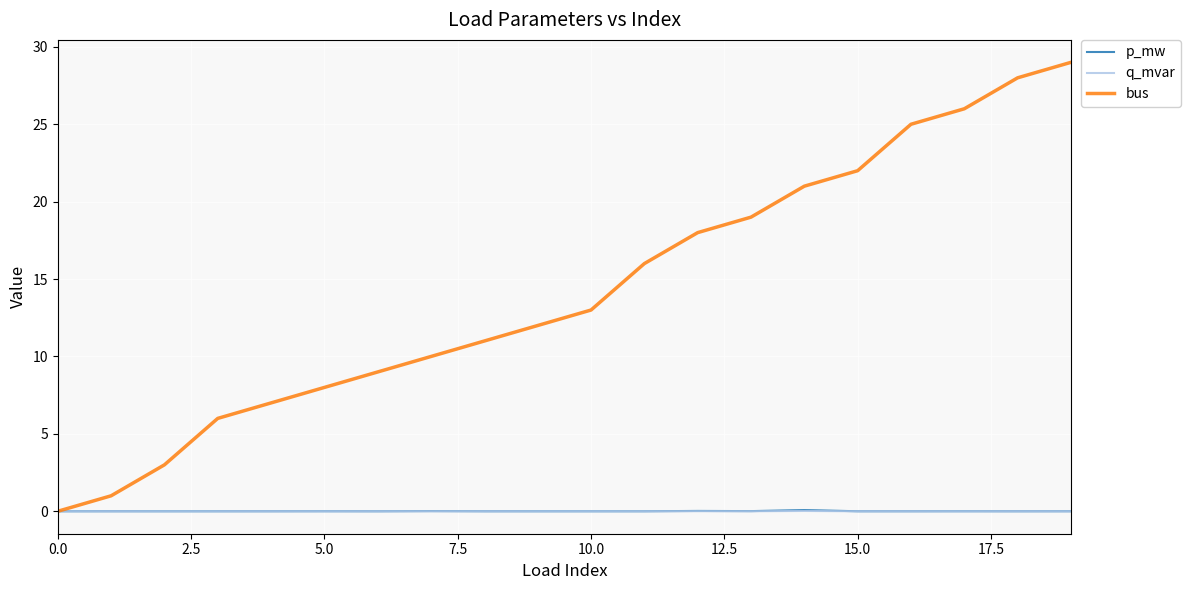

How many intersections are there between q_mvar and bus?

1